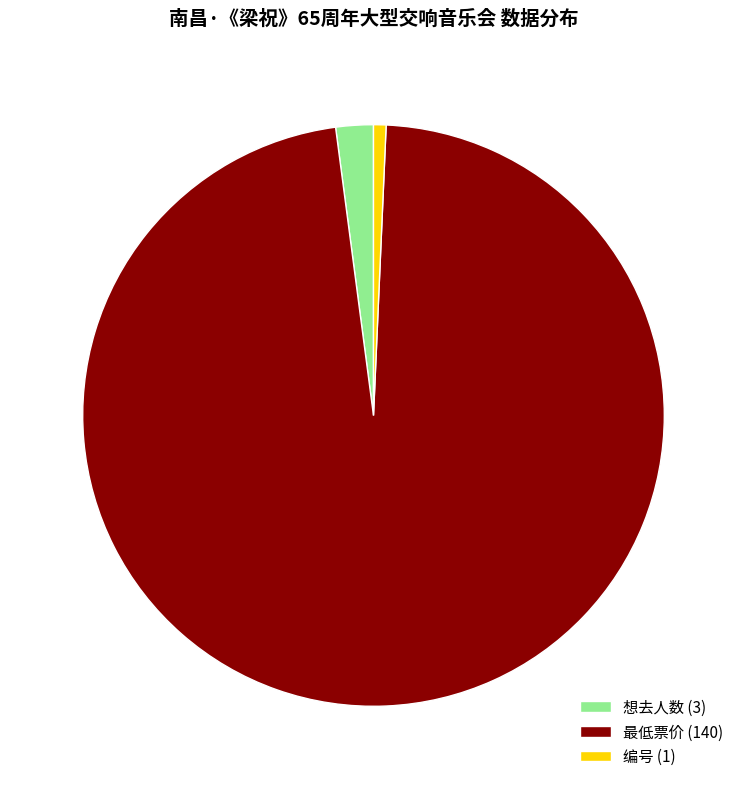

Is it true that 最低票价 (140) is 97% of the pie?

True